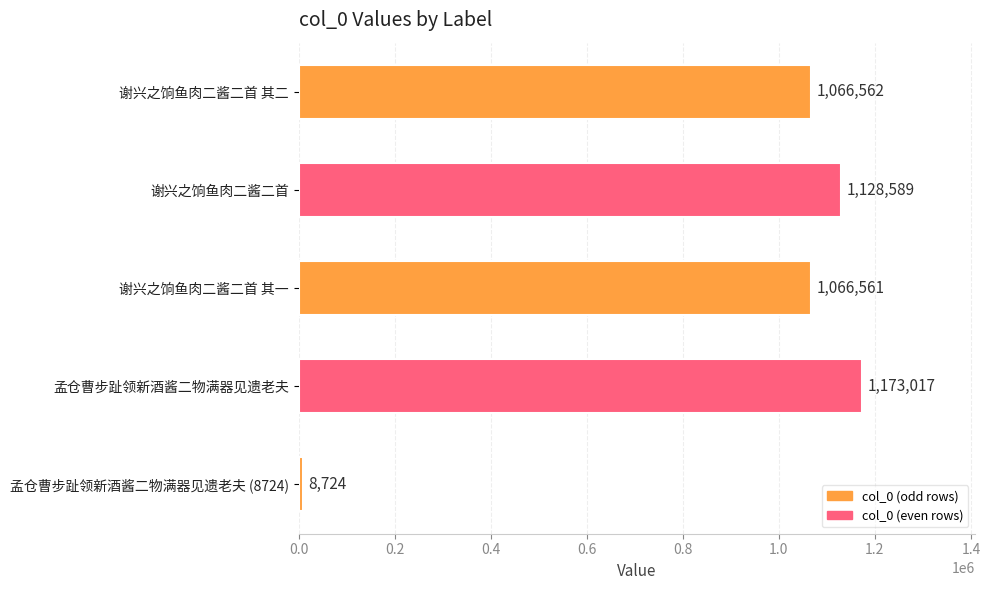

Is it true that the value at 谢兴之饷鱼肉二酱二首 其二 is 1066562?

True